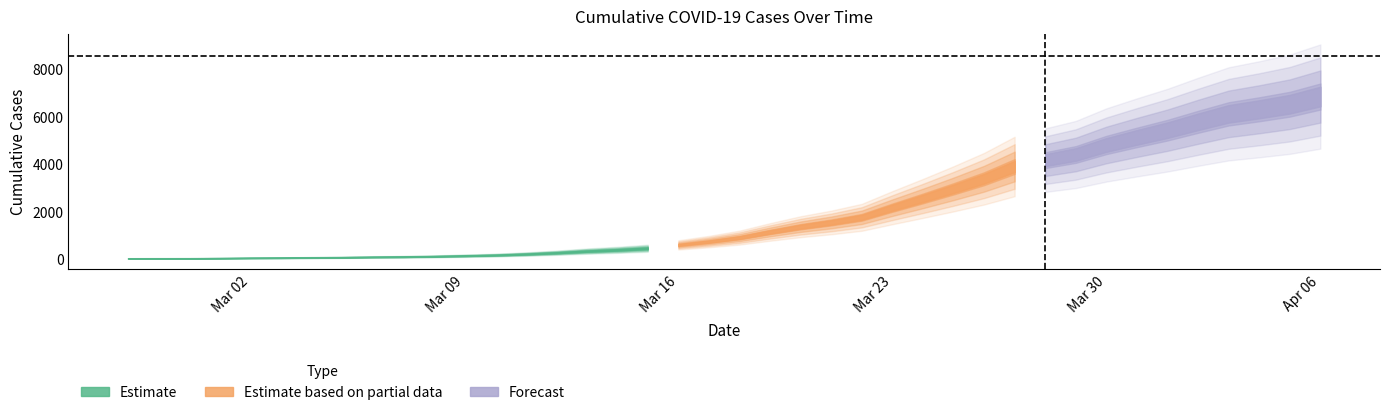

How many data points are above 916?

19